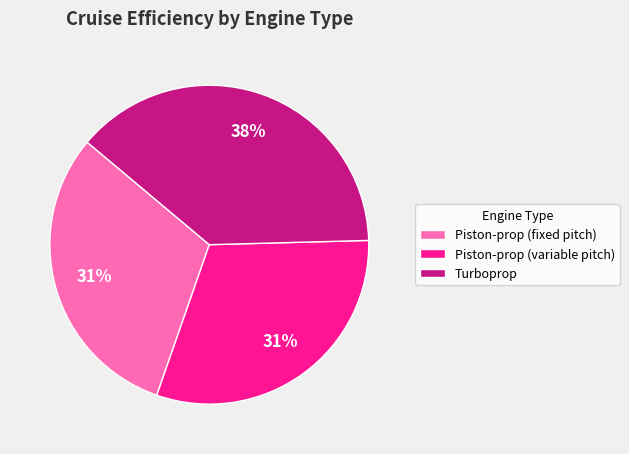

To the nearest percent, what portion does Piston-prop (variable pitch) represent?

31%